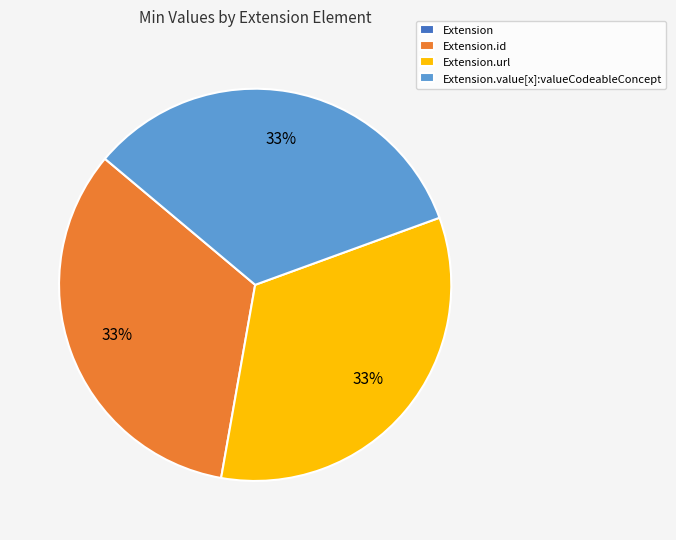

To the nearest percent, what is the average slice percentage?

25%